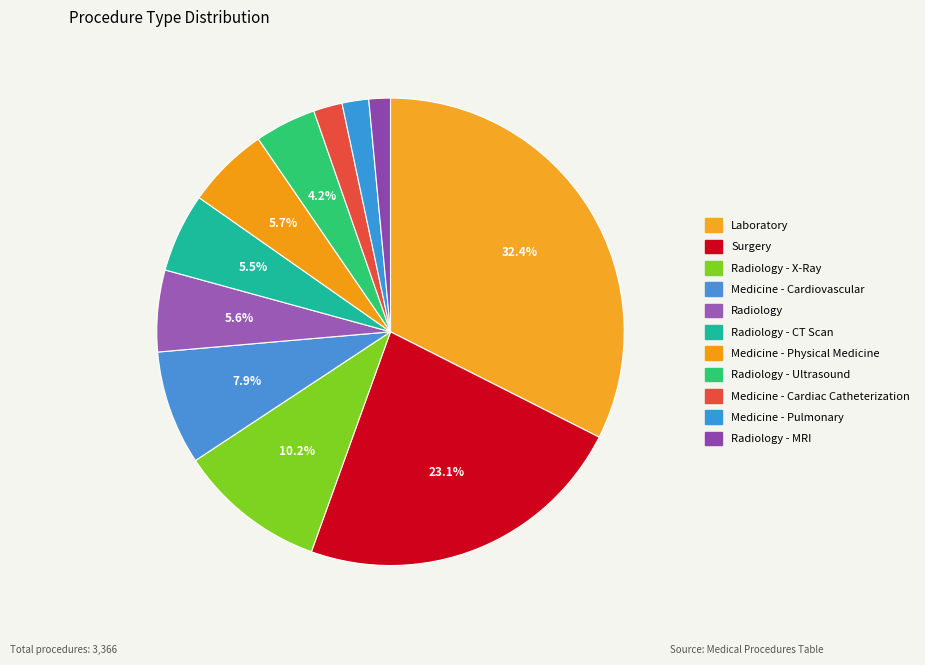

Does Medicine - Pulmonary account for over 50% of the chart?

No